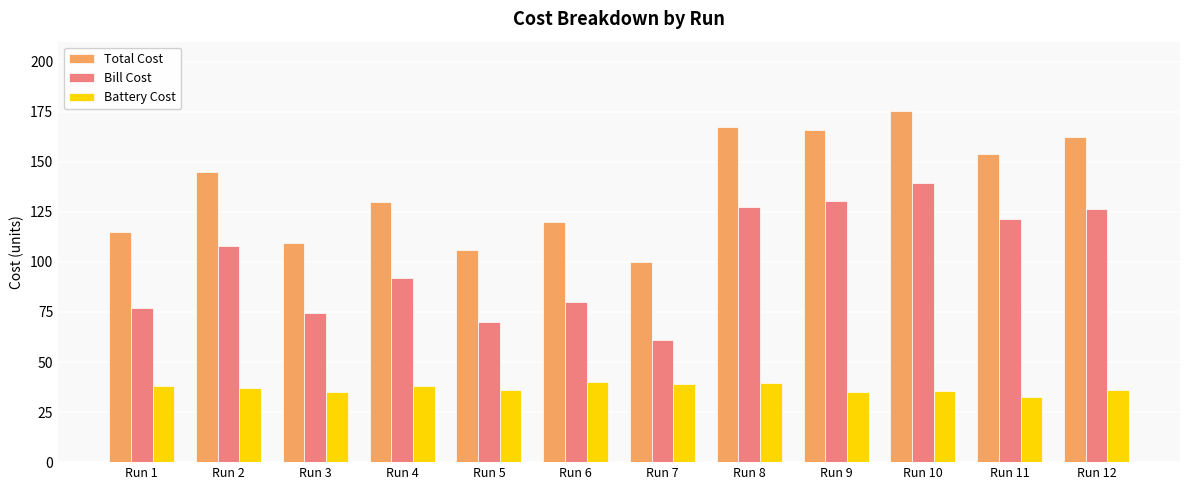

What is the minimum value shown in the chart?

32.5